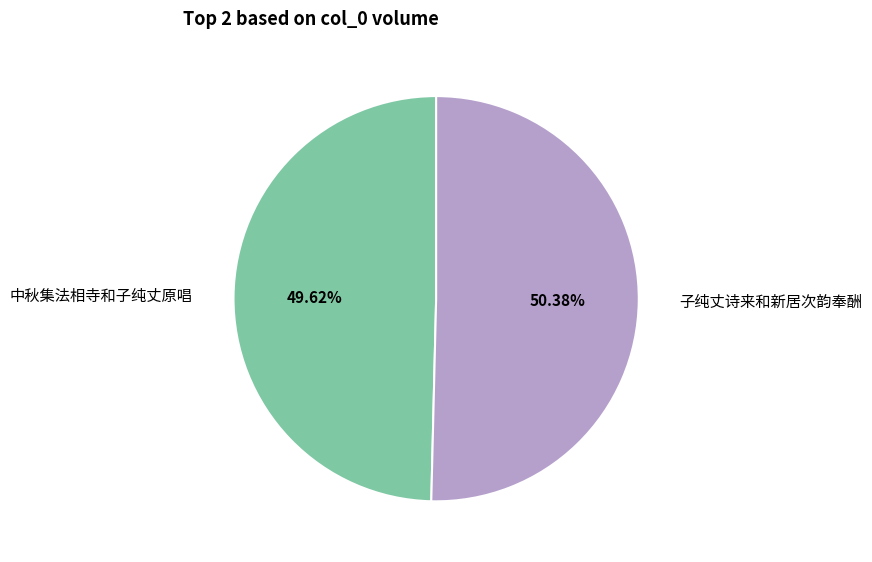

To the nearest percent, what is the difference between the largest and smallest slice percentages?

1%